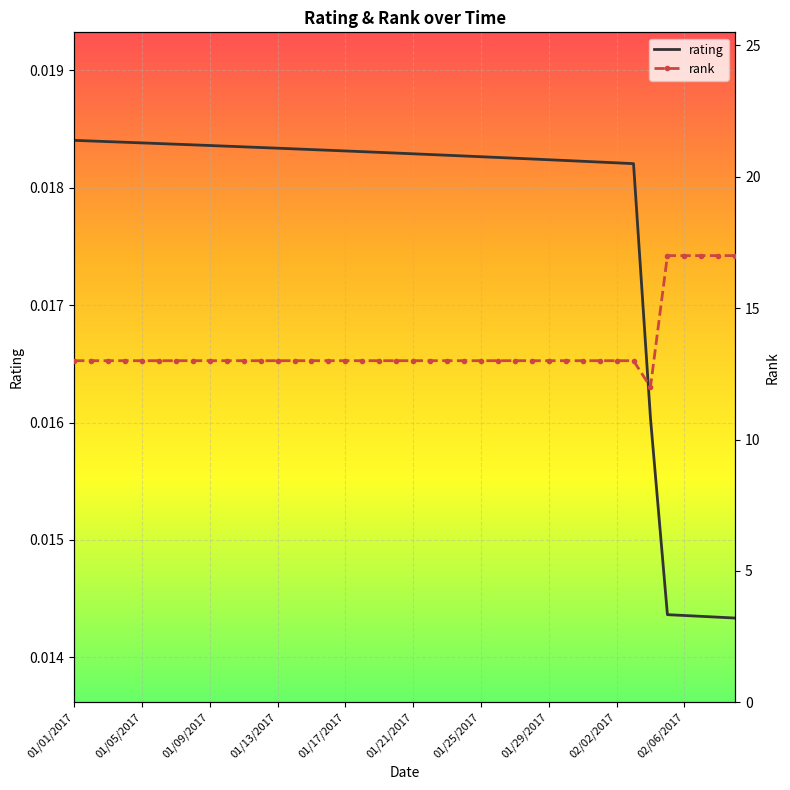

Reading left to right, extract all data points from this chart.

rating: 0.0	0.0	0.0	0.0	0.0	0.0	0.0	0.0	0.0	0.0	0.0	0.0	0.0	0.0	0.0	0.0	0.0	0.0	0.0	0.0	0.0	0.0	0.0	0.0	0.0	0.0	0.0	0.0	0.0	0.0	0.0	0.0	0.0	0.0	0.0	0.0	0.0	0.0	0.0	0.0
rank: 13.0	13.0	13.0	13.0	13.0	13.0	13.0	13.0	13.0	13.0	13.0	13.0	13.0	13.0	13.0	13.0	13.0	13.0	13.0	13.0	13.0	13.0	13.0	13.0	13.0	13.0	13.0	13.0	13.0	13.0	13.0	13.0	13.0	13.0	12.0	17.0	17.0	17.0	17.0	17.0